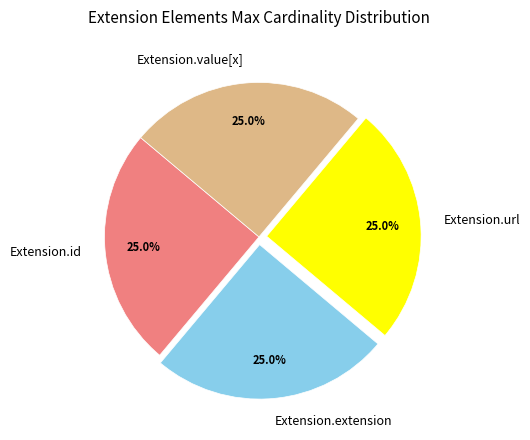

Approximately how many times larger is the value at Extension.url compared to Extension.value[x]?

1.0